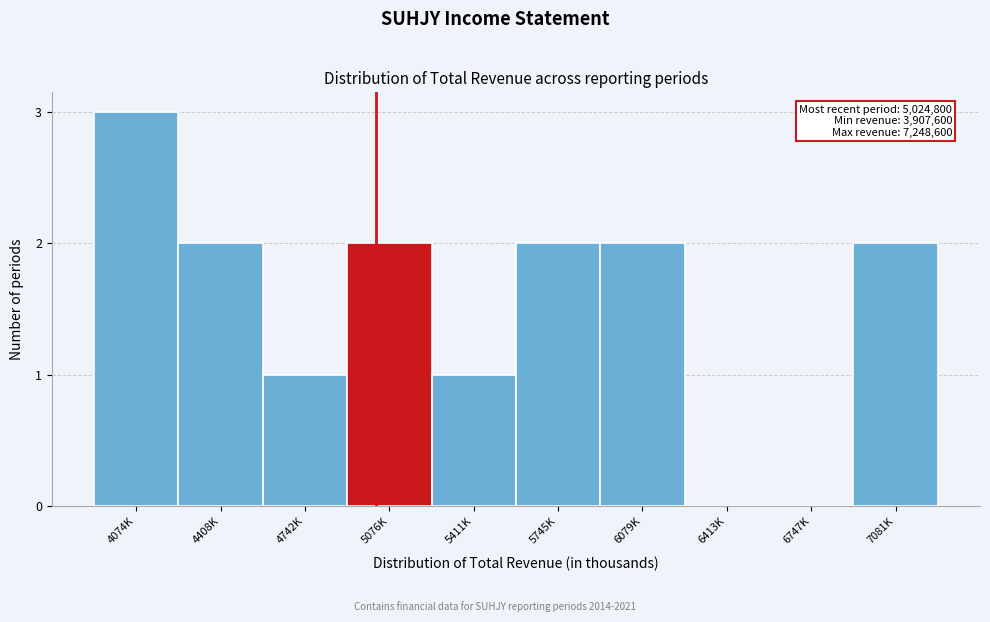

Reading right to left, what are all the values shown in this chart?

7081K=2	6747K=0	6413K=0	6079K=2	5745K=2	5411K=1	5076K=2	4742K=1	4408K=2	4074K=3